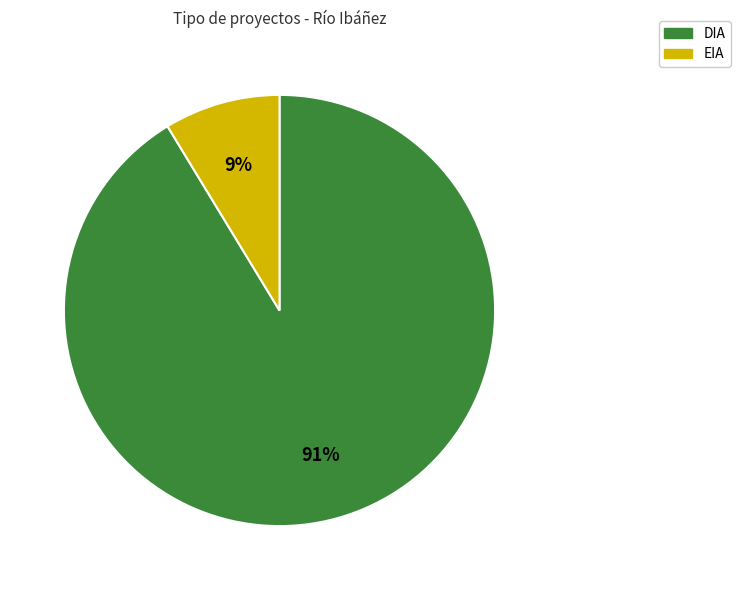

Between DIA and EIA, which is larger?

DIA